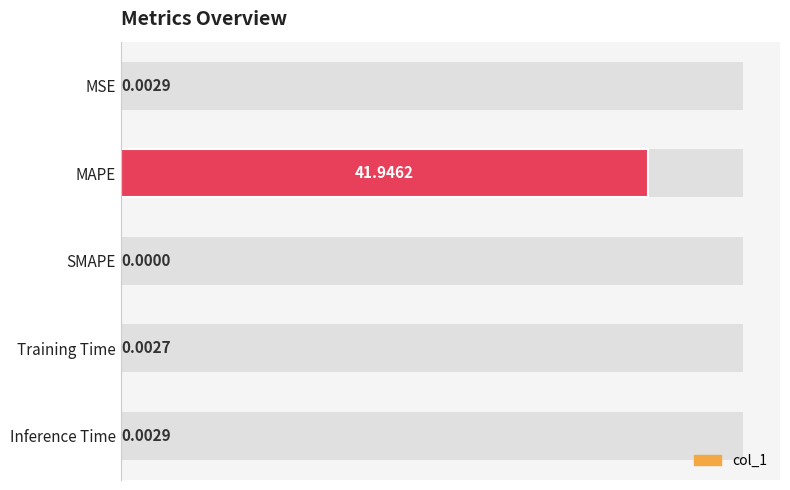

How many values are above zero?

4